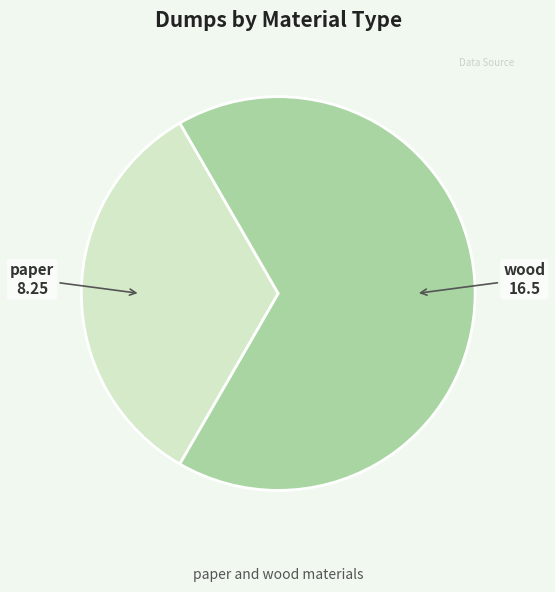

What is the smallest slice in the pie chart?

paper